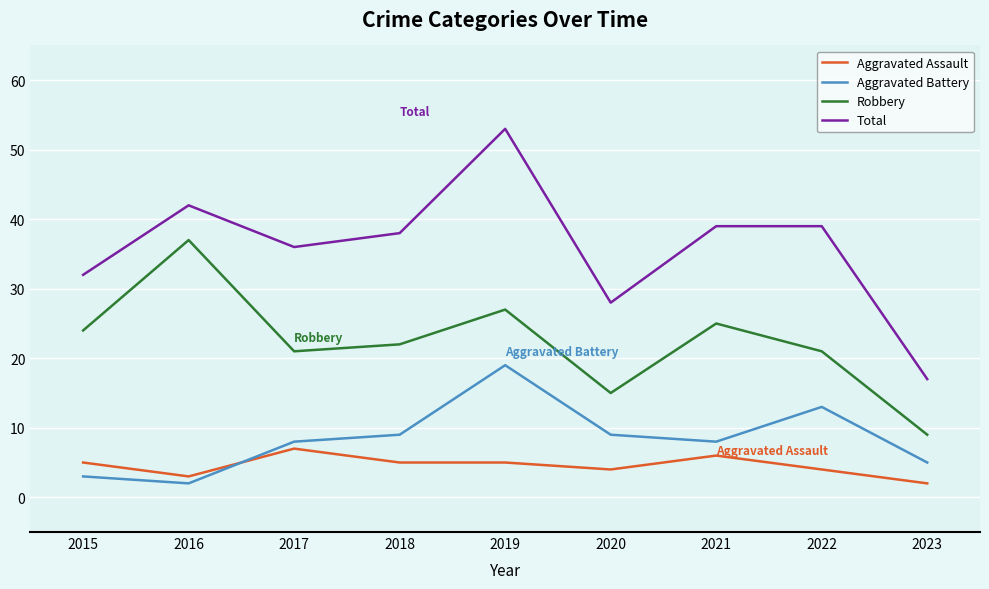

True or false: Total and Aggravated Assault cross at least once.

False